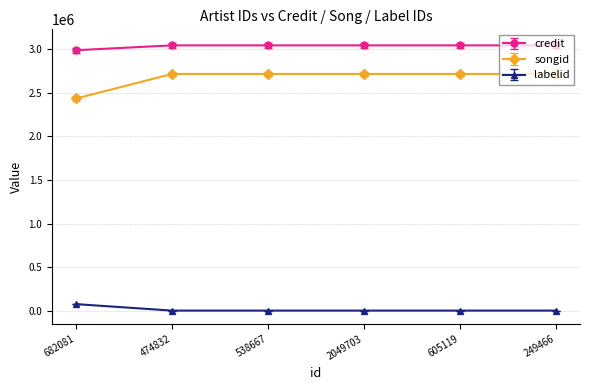

True or false: labelid has a value of 1522 at 538667.

True